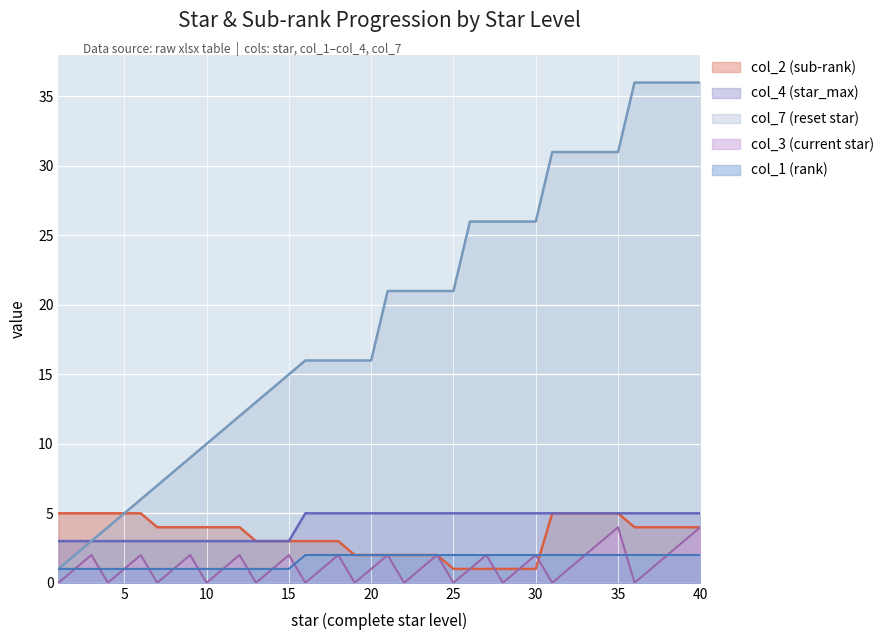

Which series changed the most between 9 and 10?

col_3 (current star)